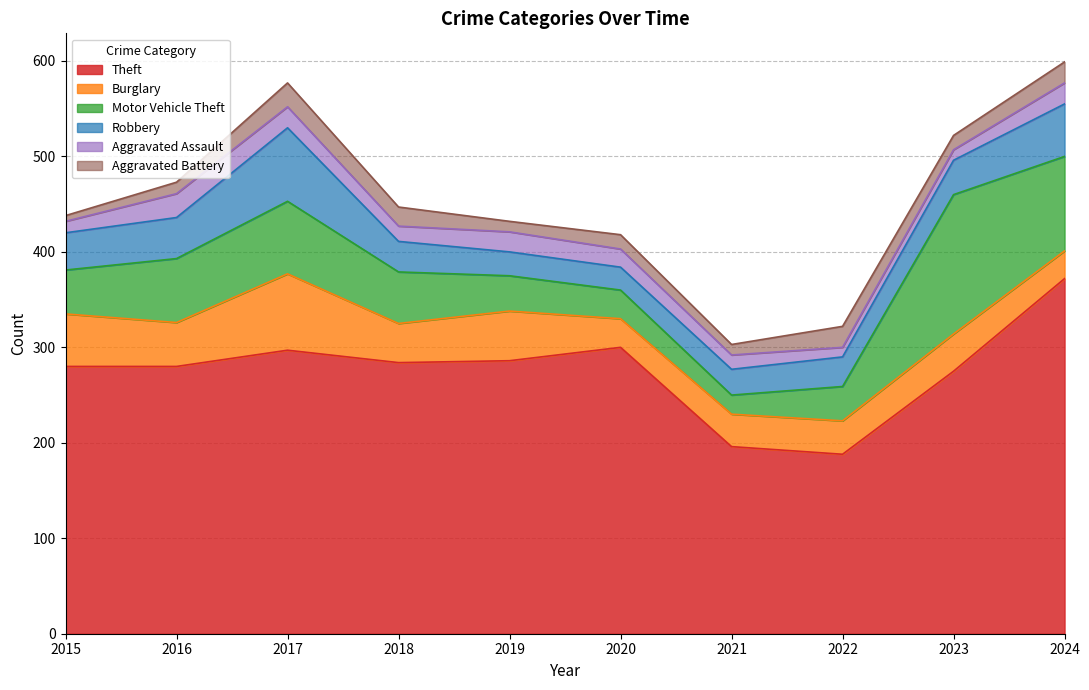

What is the difference between the highest and lowest values at 2023?

264